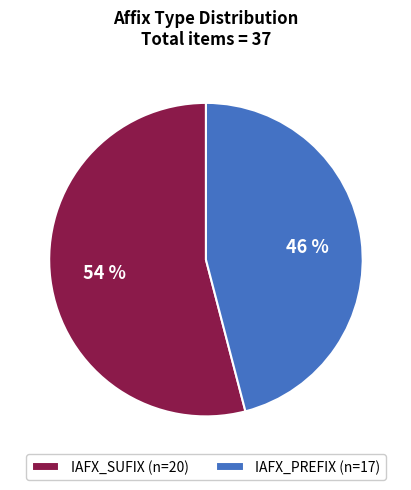

To the nearest percent, what is the average slice percentage?

50%